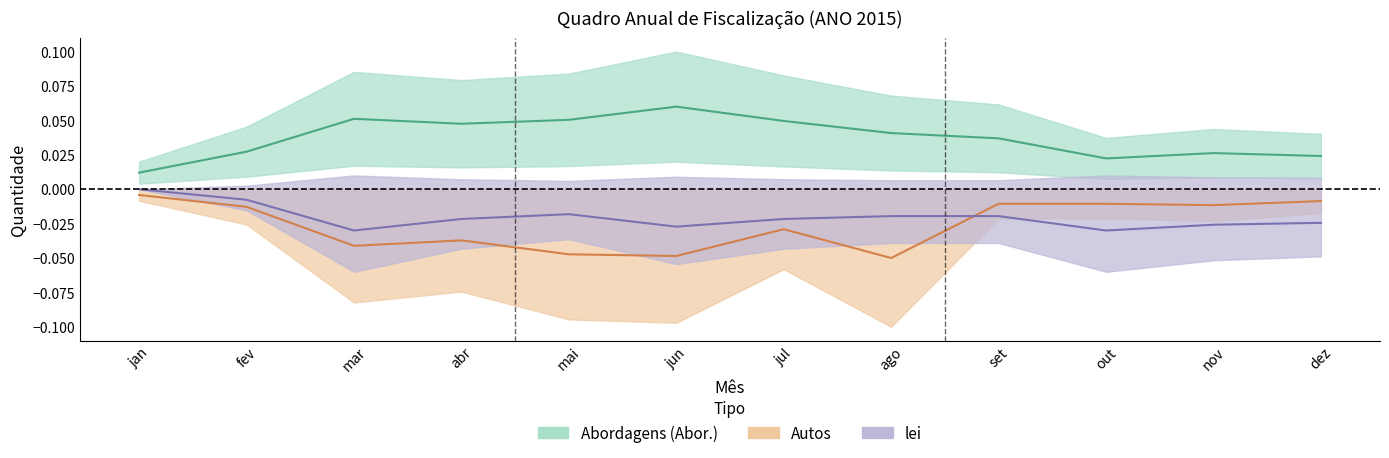

List the labels in order of lei value, largest first.

jan, fev, mai, ago, set, abr, jul, dez, nov, jun, mar, out